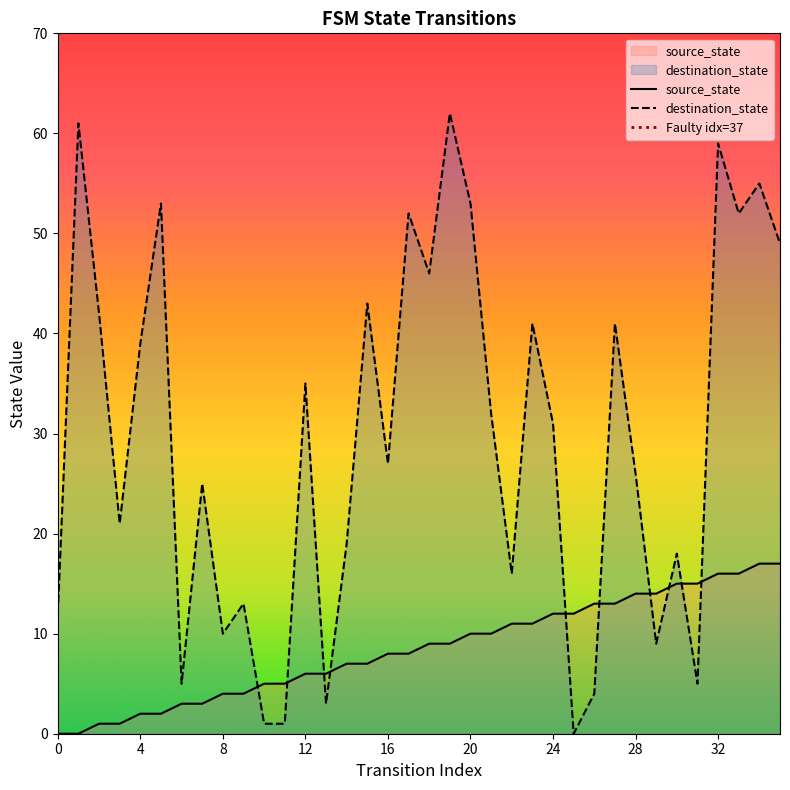

What is the total value across all series at 33?

68